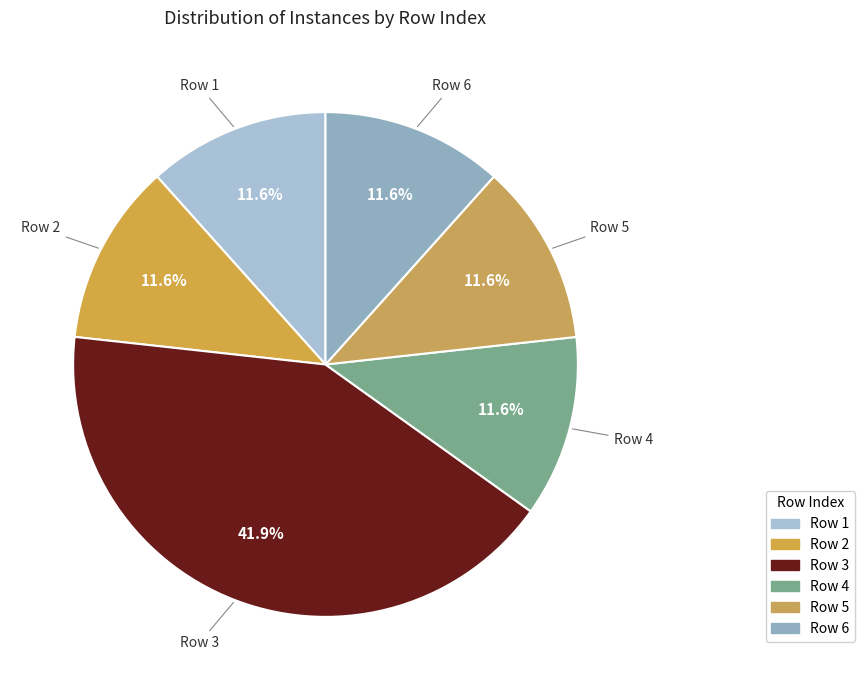

Rank the categories by value from highest to lowest.

Row 3, Row 1, Row 2, Row 4, Row 5, Row 6